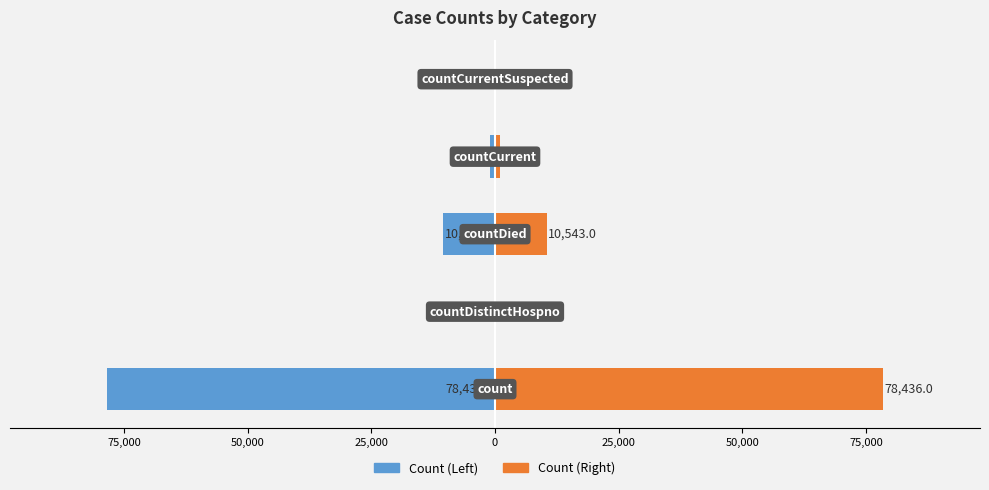

What is the difference between the maximum and minimum values in the Count (Left) series?

78436